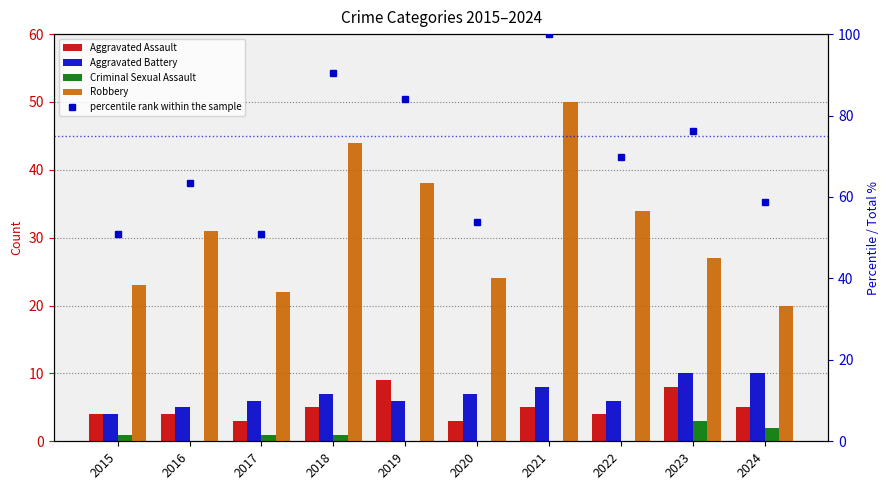

List the series in order of their peak value, lowest first.

Criminal Sexual Assault, Aggravated Assault, Aggravated Battery, Robbery, percentile rank within the sample